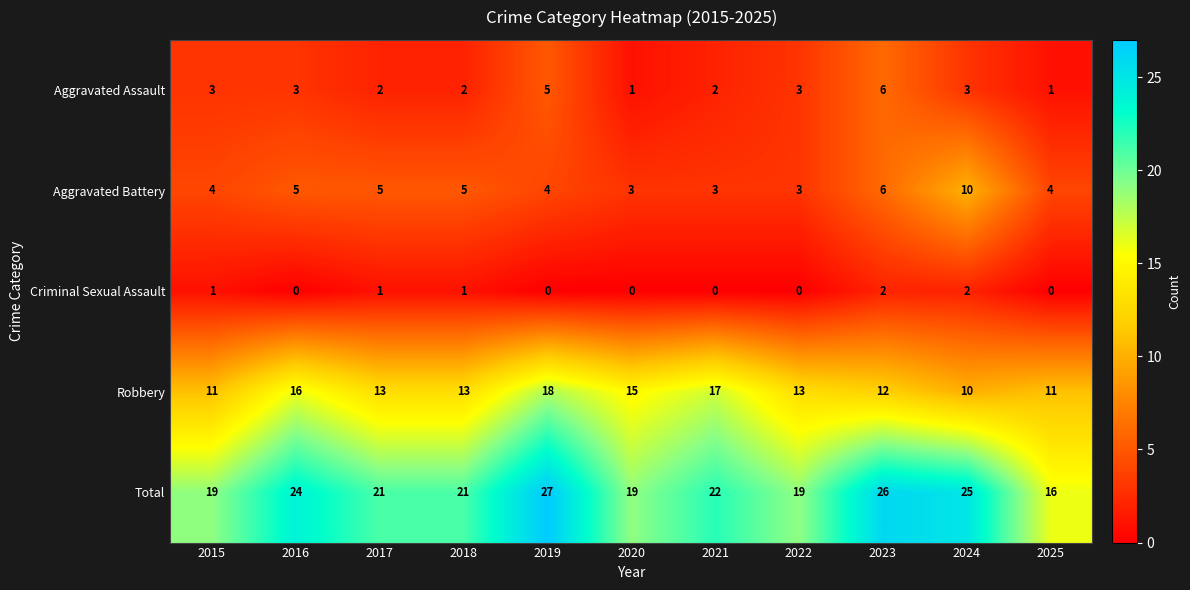

Which series has the largest total across all categories?

Total